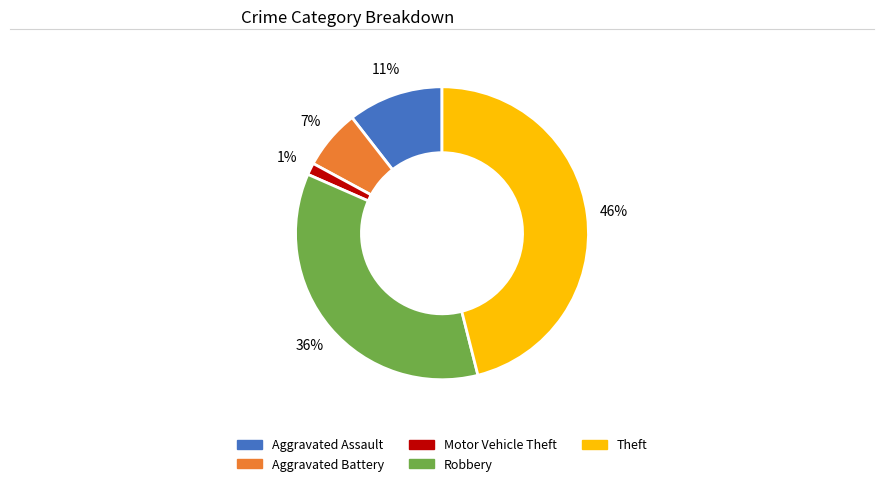

To the nearest percent, what is the difference between the largest and smallest slice percentages?

45%